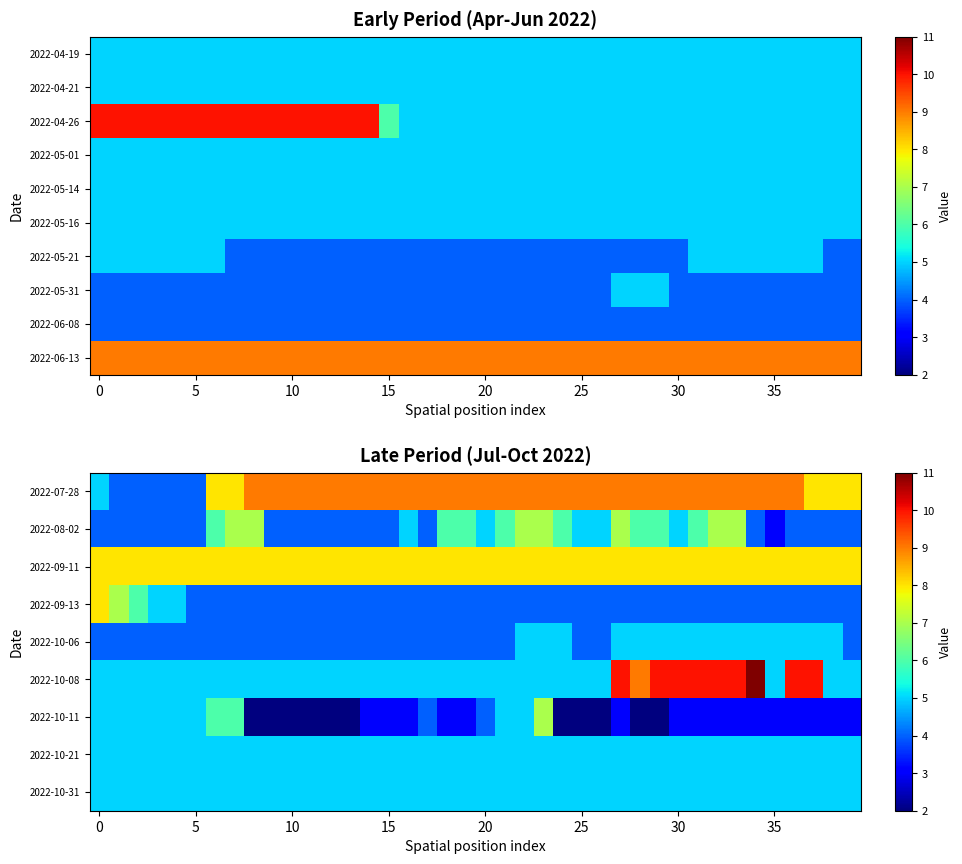

Is it true that 2022-10-06 equals 2 at 25?

False